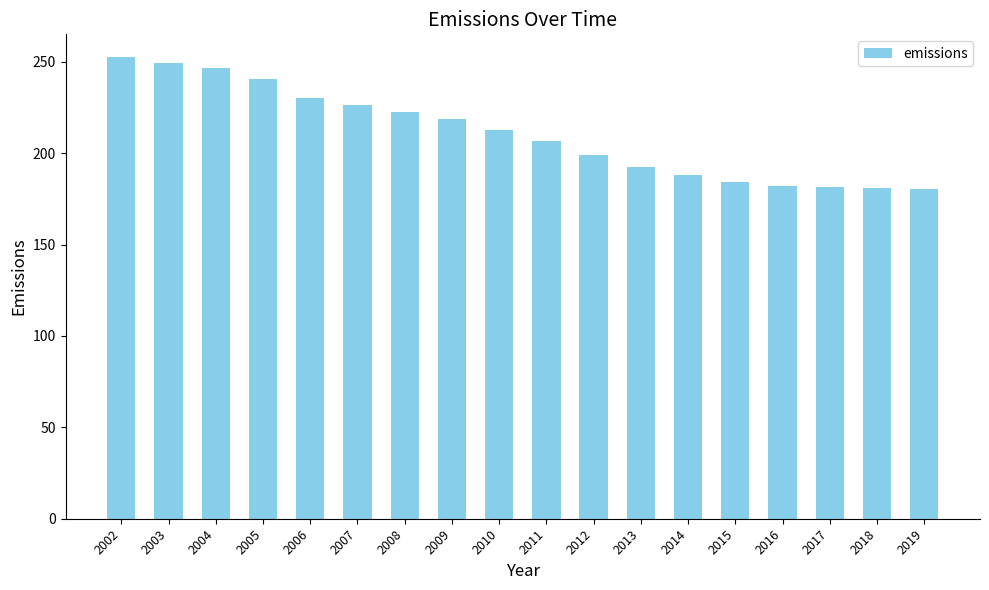

Approximately how many times larger is the value at 2009 compared to 2010?

1.0